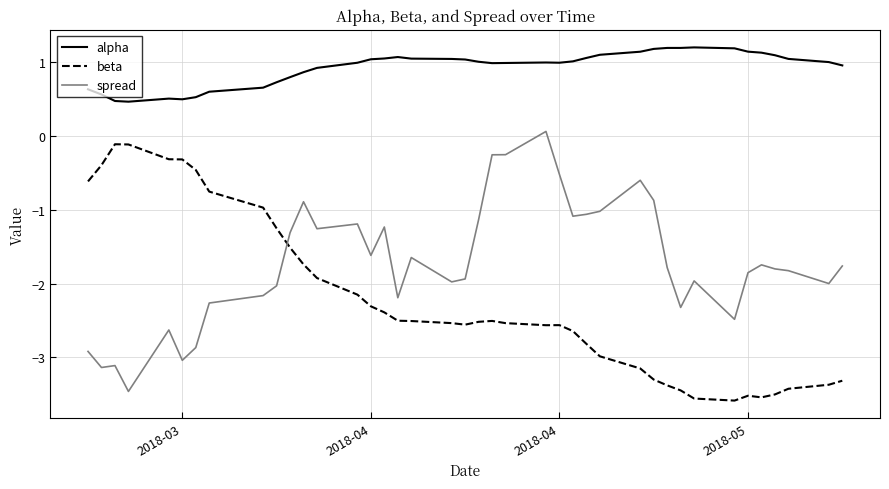

In alpha, how many points are lower than both neighbors (excluding endpoints)?

4